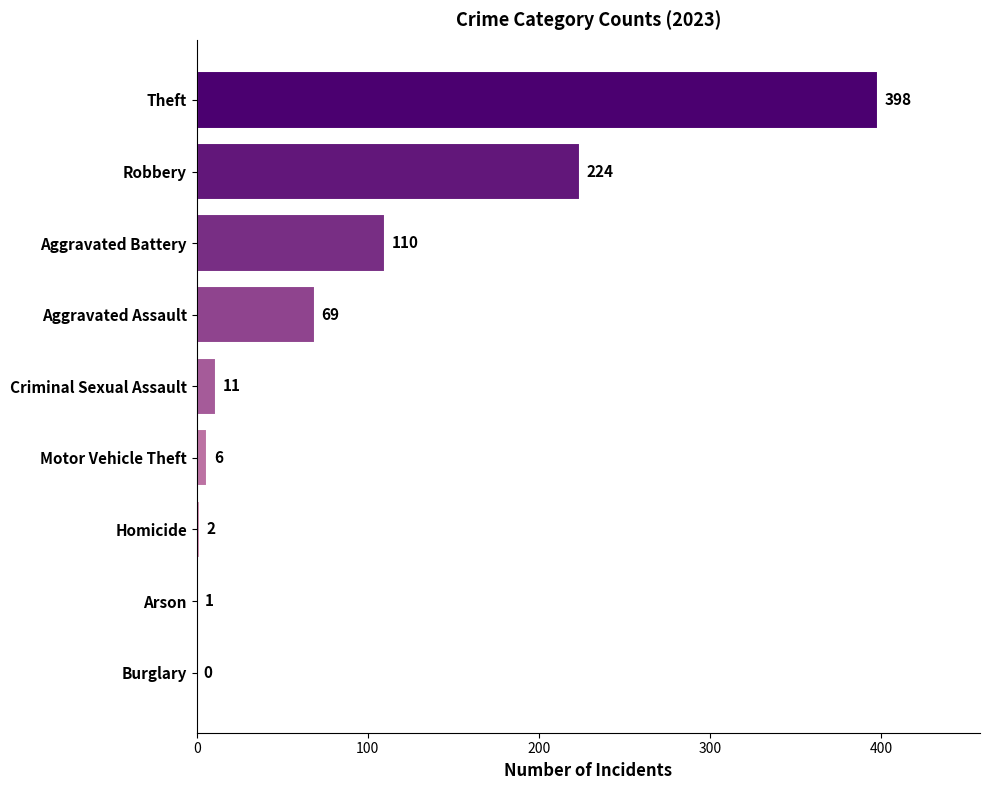

Which category has the highest value across all series?

Theft